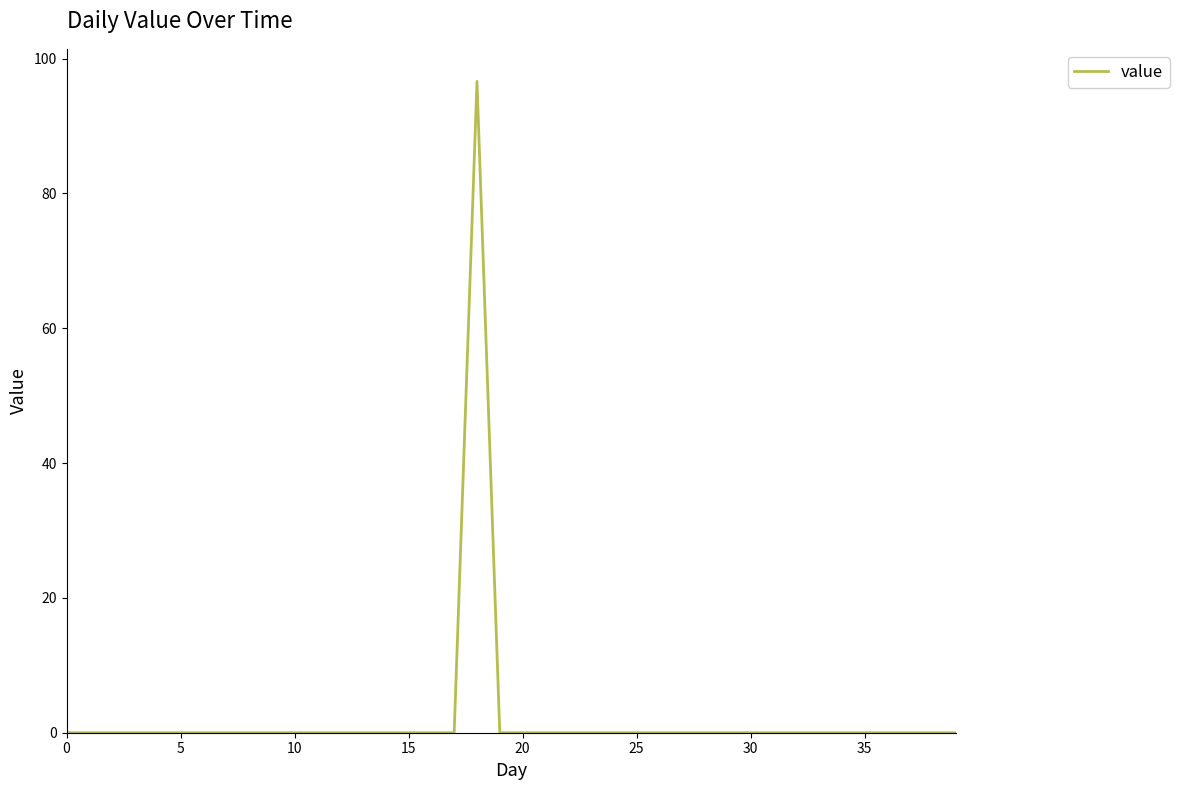

What is the maximum value shown in the chart?

96.6